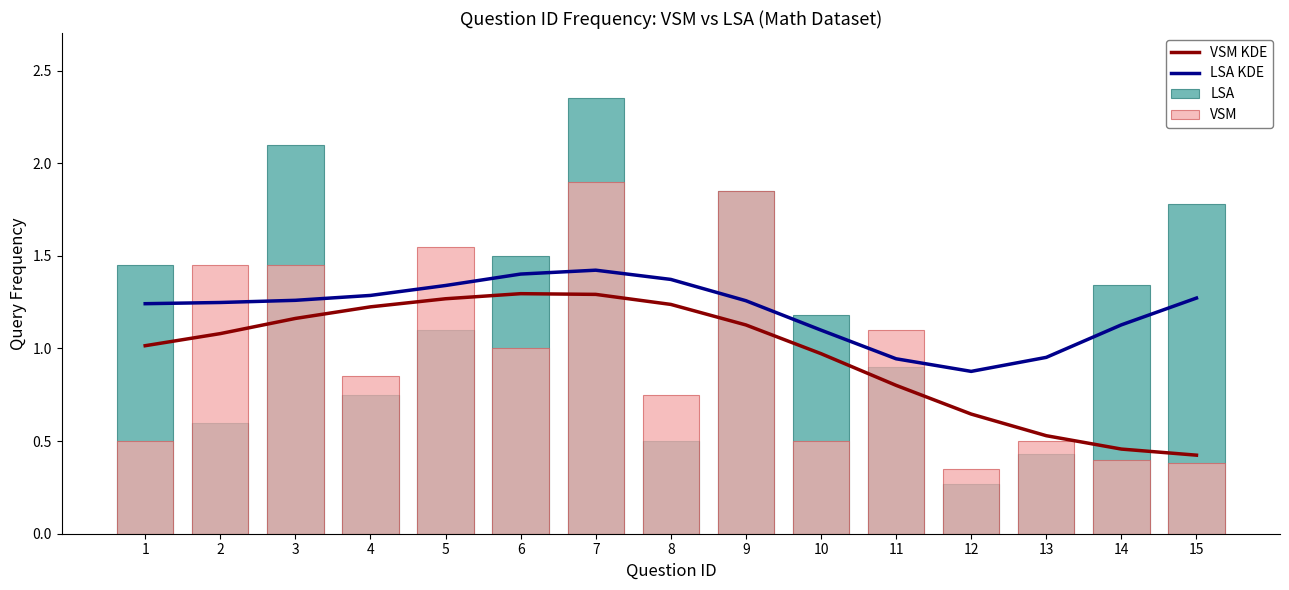

What are all the series names shown in the legend?

VSM KDE, LSA KDE, LSA, VSM